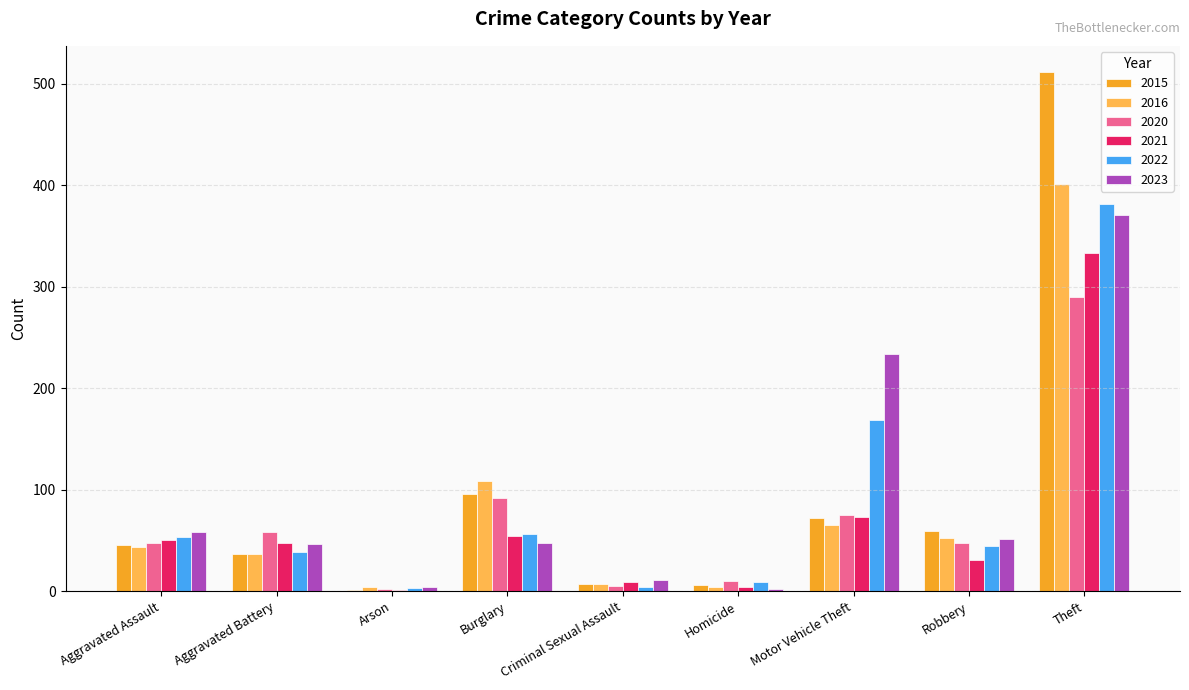

What is the maximum value for 2015?

512